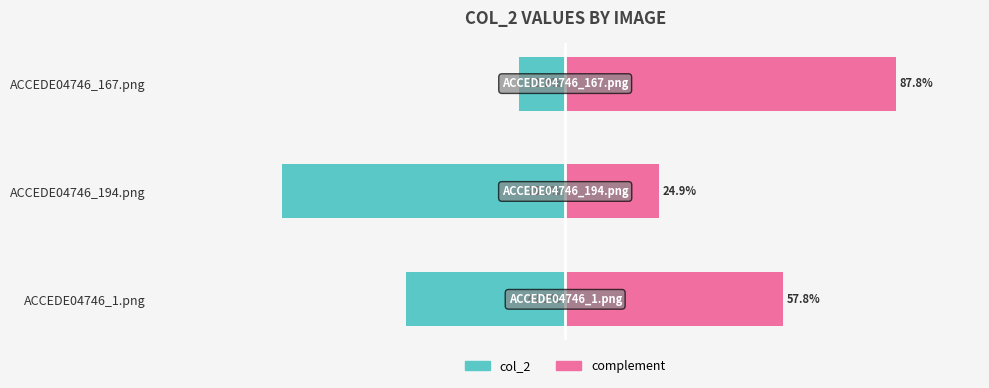

Rank the series by their average value, from lowest to highest.

col_2, complement